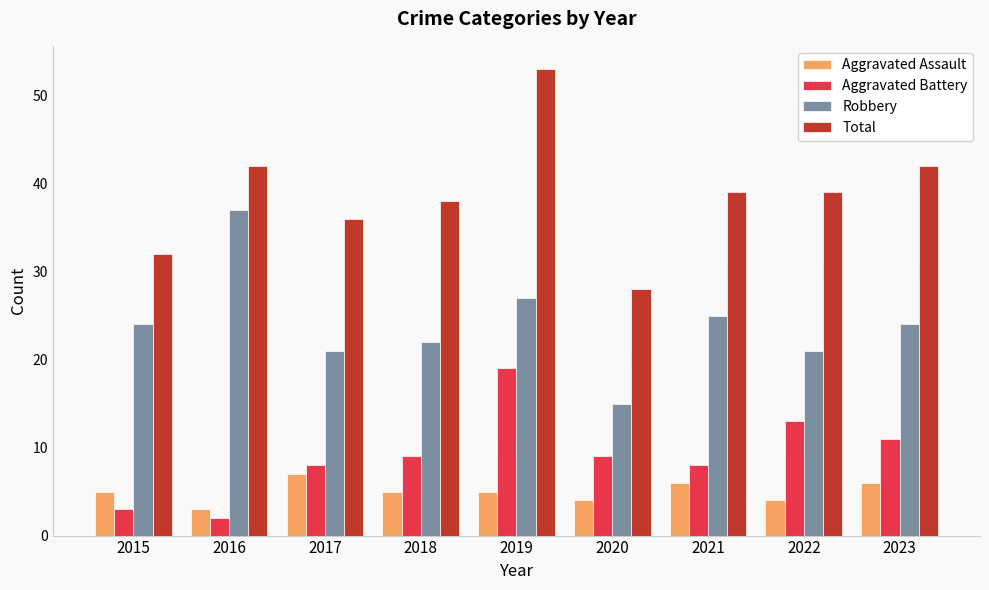

Reading right to left, list all the values displayed in this chart.

Aggravated Assault: 6	4	6	4	5	5	7	3	5
Aggravated Battery: 11	13	8	9	19	9	8	2	3
Robbery: 24	21	25	15	27	22	21	37	24
Total: 42	39	39	28	53	38	36	42	32